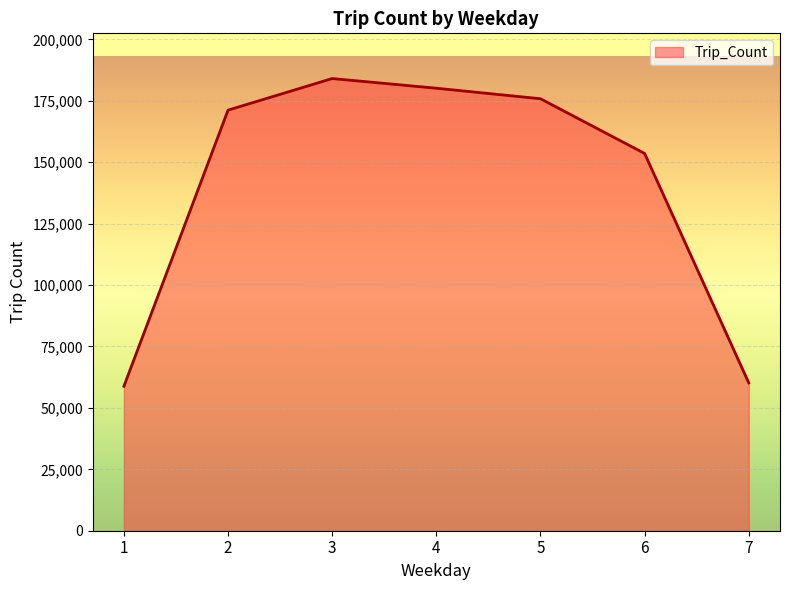

Reading left to right, list all the values displayed in this chart.

1=58790	2=171181	3=184037	4=180103	5=175816	6=153543	7=60178